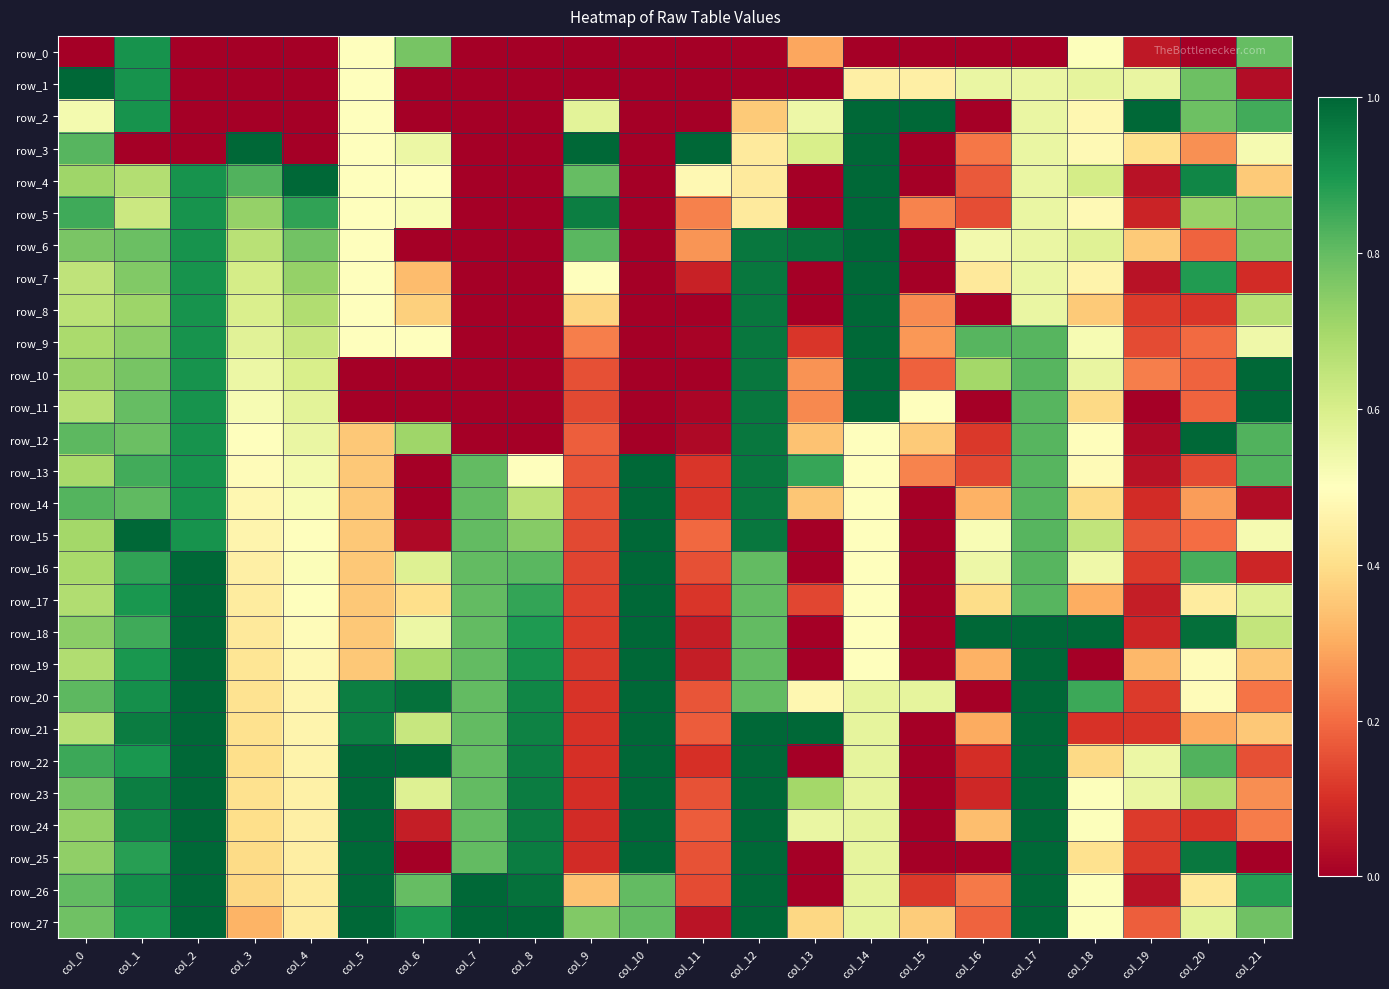

Which has a higher value, col_11 or col_10?

col_11